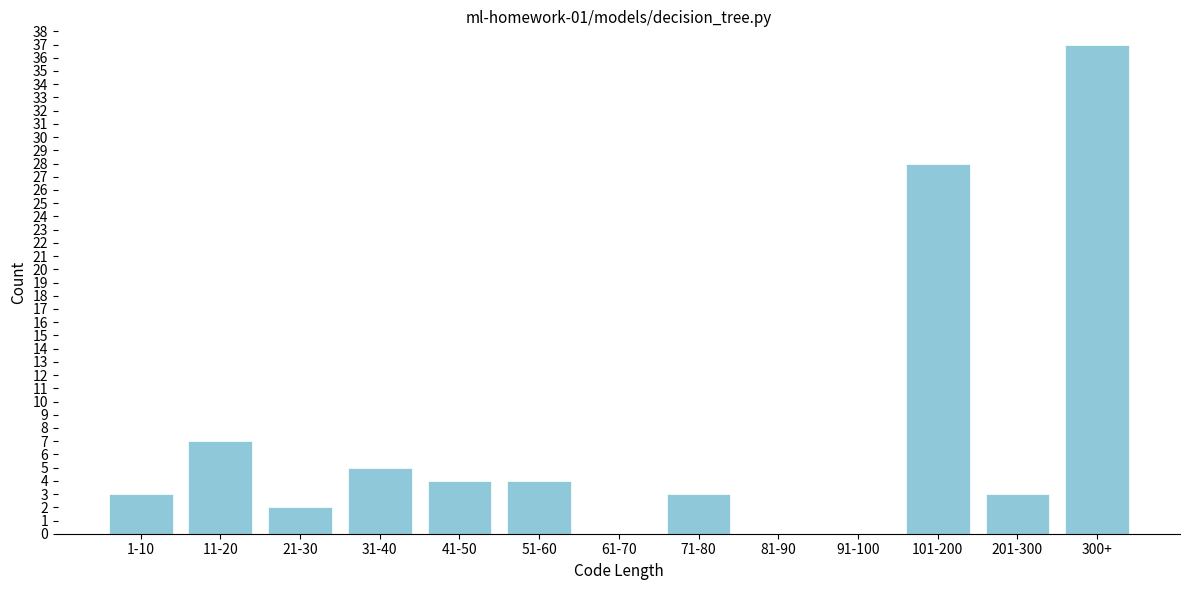

Reading left to right, what are all the values shown in this chart?

1-10=3	11-20=7	21-30=2	31-40=5	41-50=4	51-60=4	61-70=0	71-80=3	81-90=0	91-100=0	101-200=28	201-300=3	300+=37